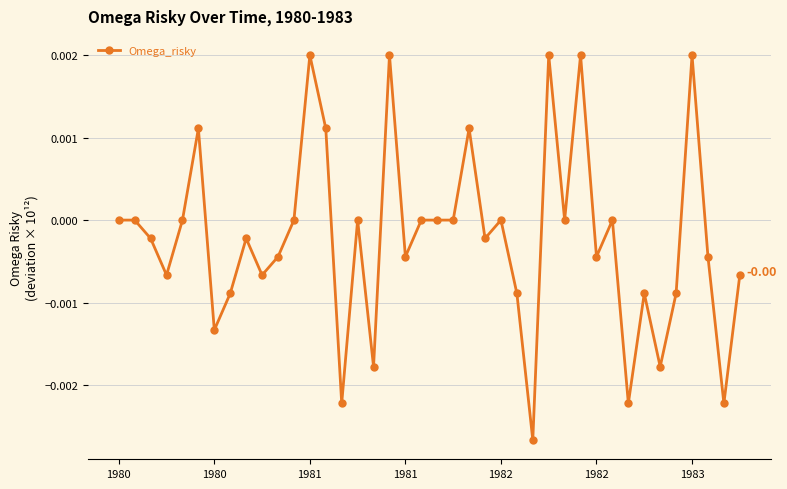

True or false: the data has more than 2 interior local peaks.

True